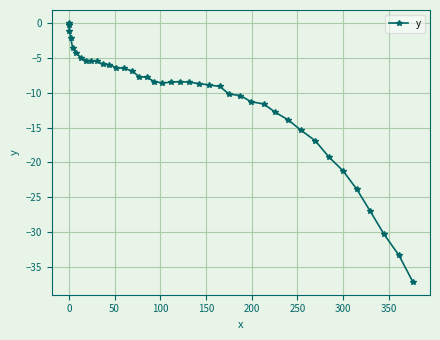

What is the smallest value displayed?

-37.1